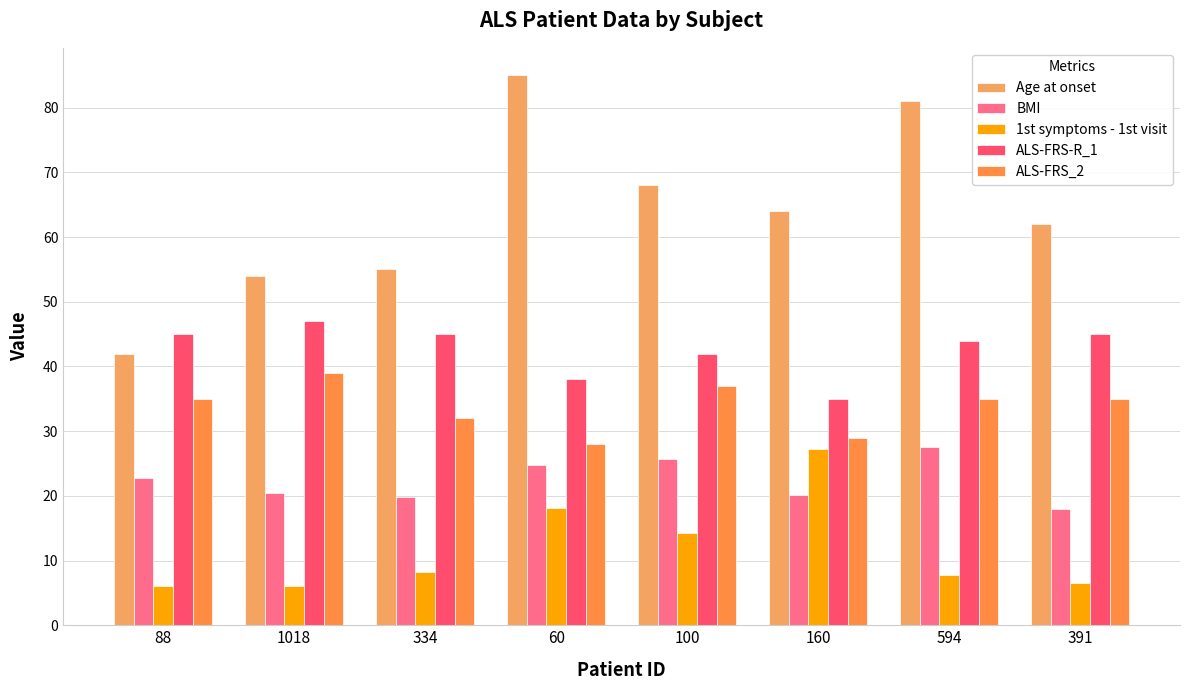

At which label does BMI first exceed 22?

88